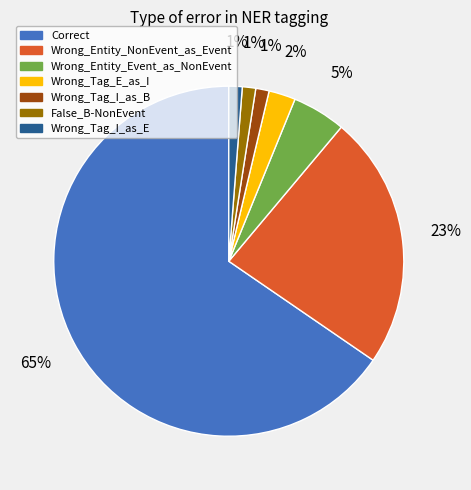

To the nearest percent, what percentage of the pie is Wrong_Tag_E_as_I?

2%